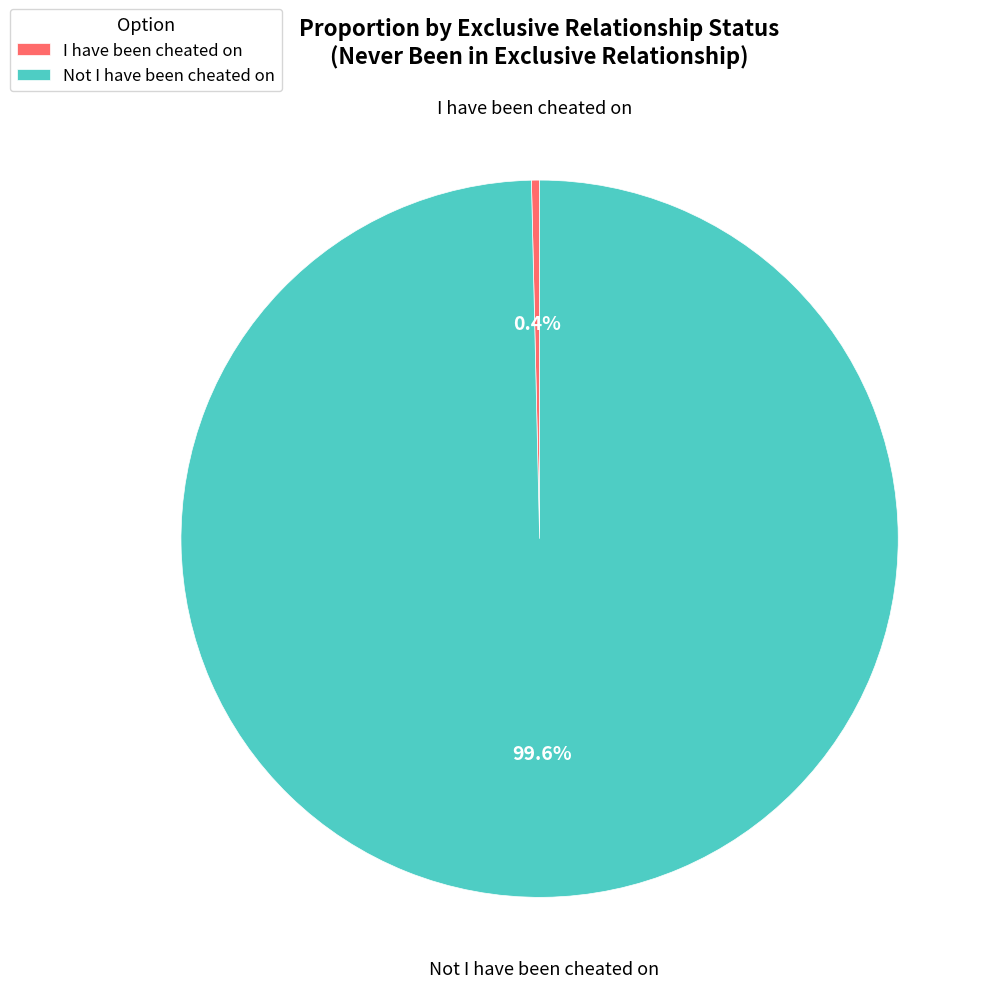

True or false: Not I have been cheated on accounts for 91% of the total.

False